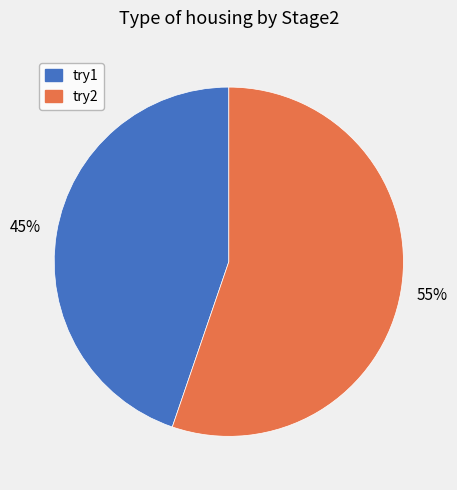

How many segments does this pie chart have?

2